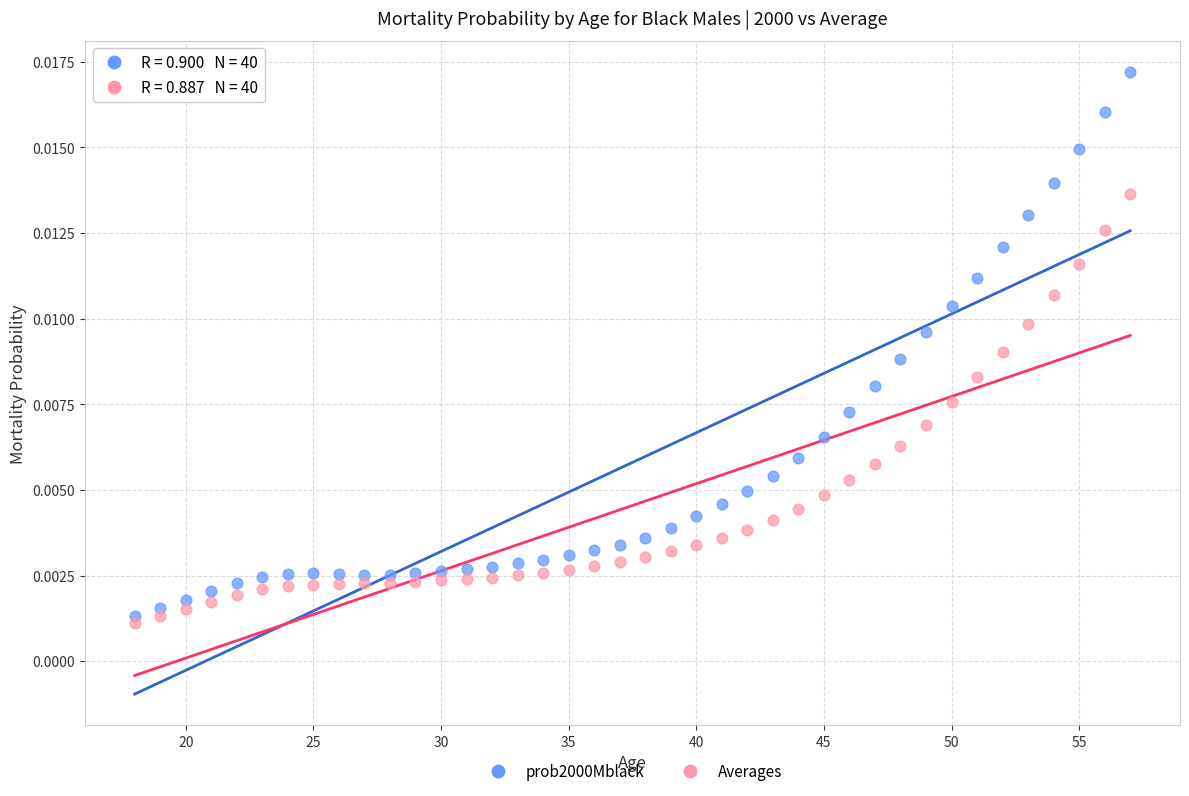

What is the X range (max minus min) for the scatter plot?

39.0